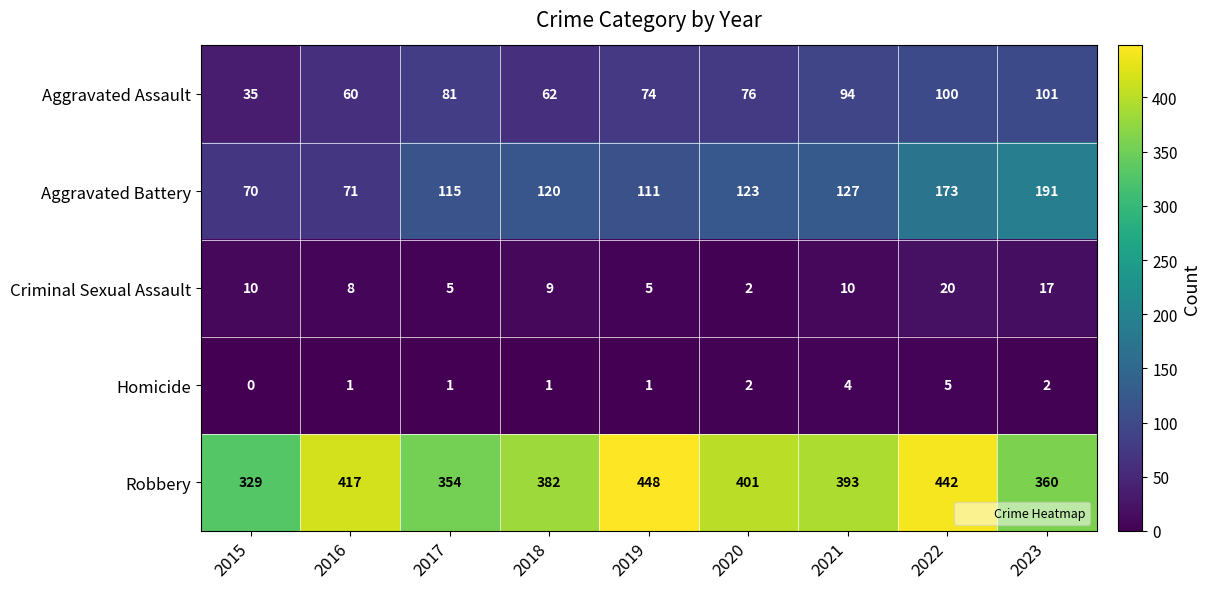

What is the total value across all series at 2021?

628